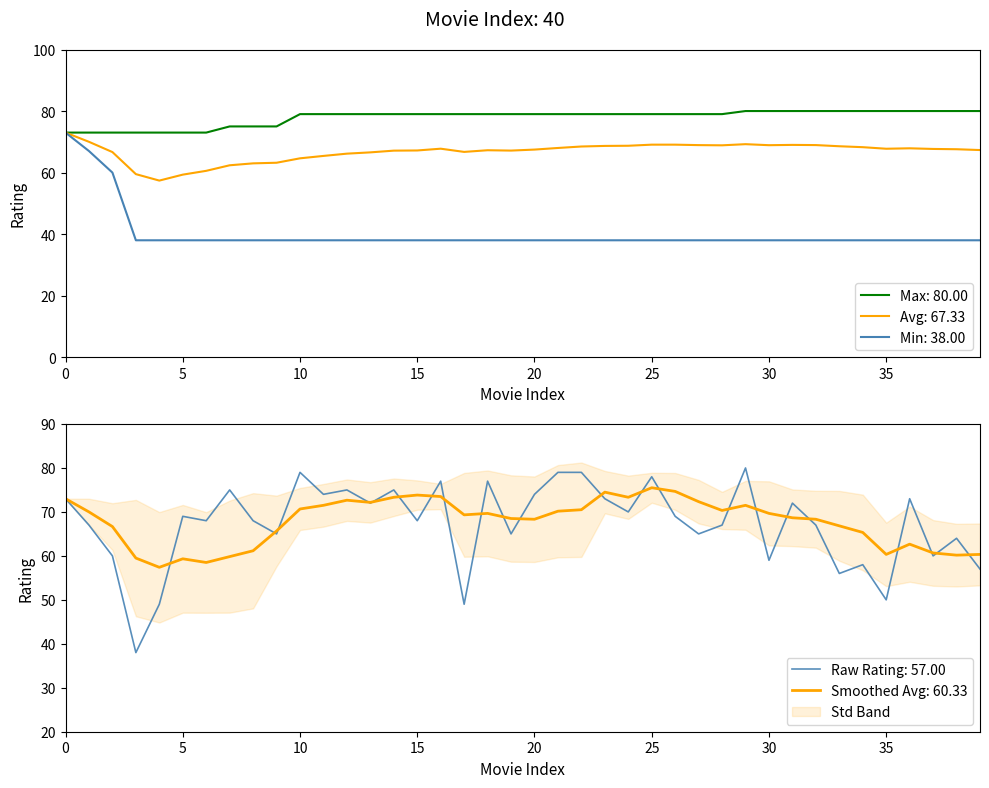

What is the maximum value for Max: 80.00?

80.0